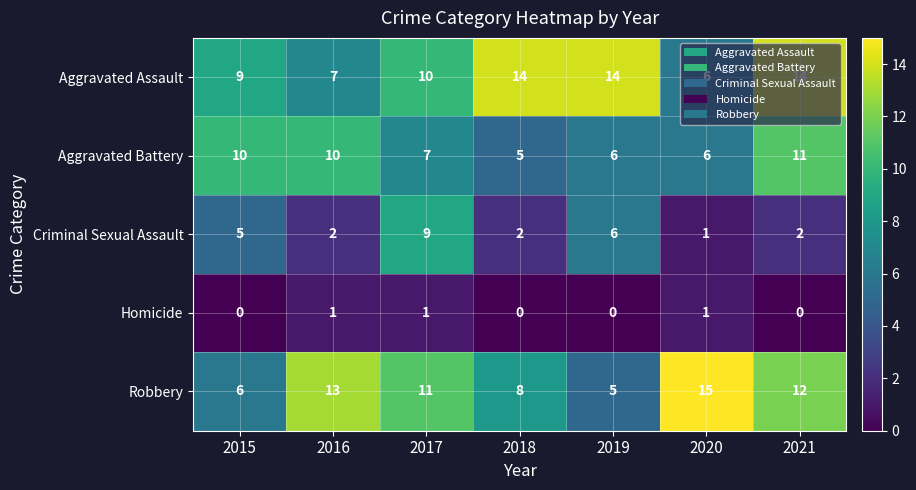

Which series changed the most between 2015 and 2021?

Robbery